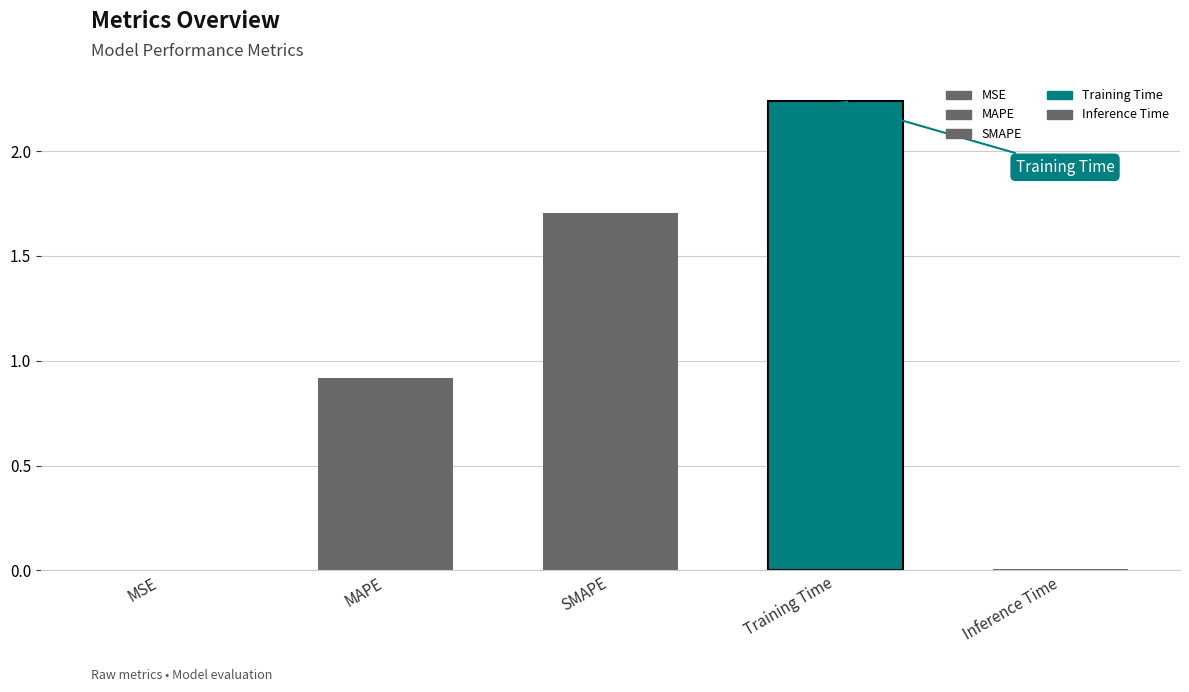

Reading left to right, what are all the values shown in this chart?

MSE=0.0	MAPE=0.9	SMAPE=1.7	Training Time=2.2	Inference Time=0.0